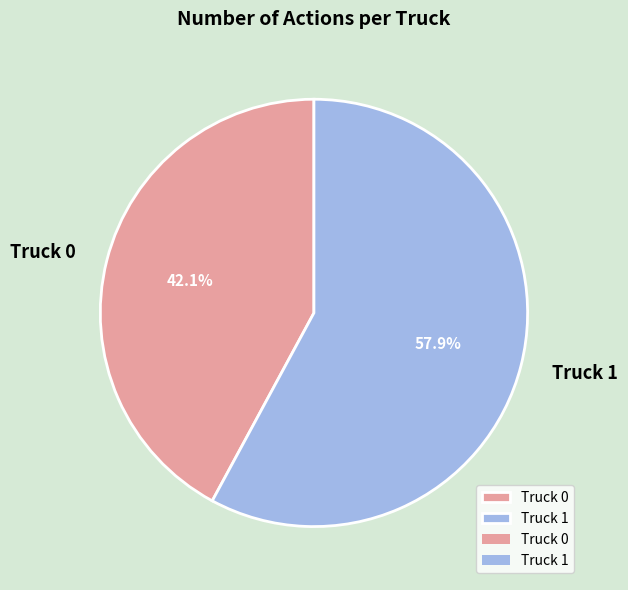

Count the number of slices in the pie.

2